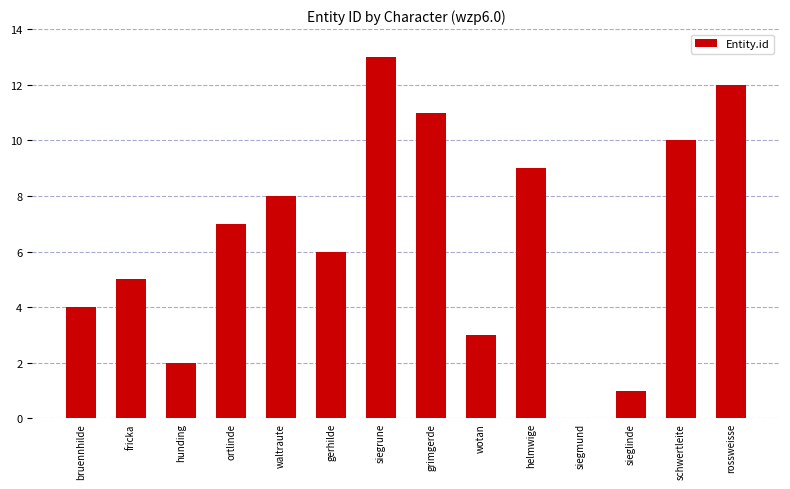

Which label corresponds to the largest value in the chart?

siegrune